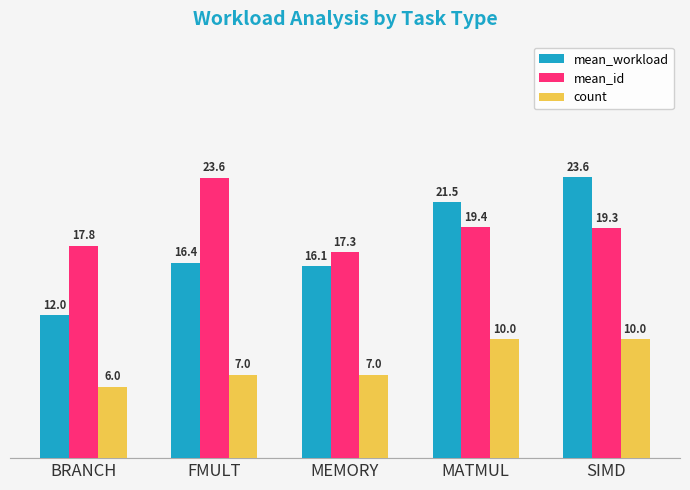

List the labels in order of mean_workload value, largest first.

SIMD, MATMUL, FMULT, MEMORY, BRANCH